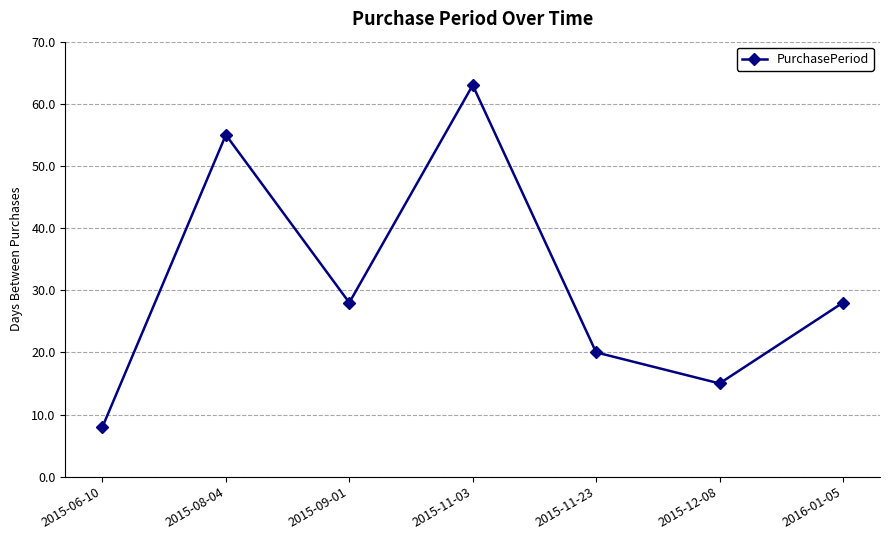

What is the sum of all values?

217